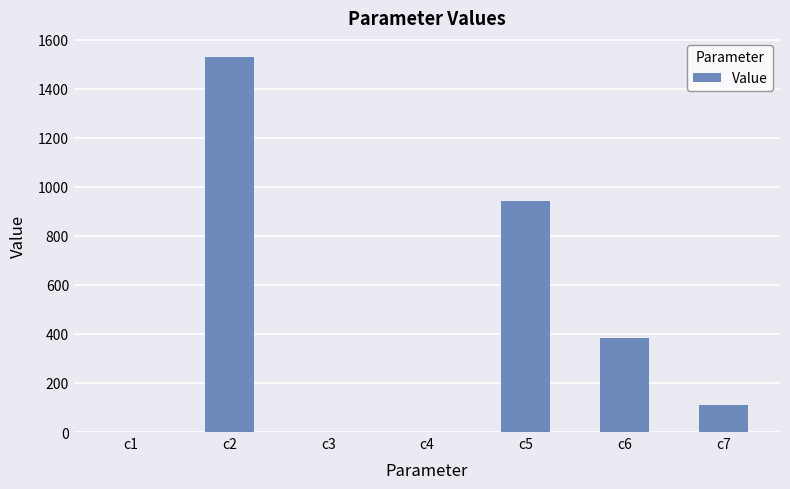

What is the maximum value shown in the chart?

1530.8